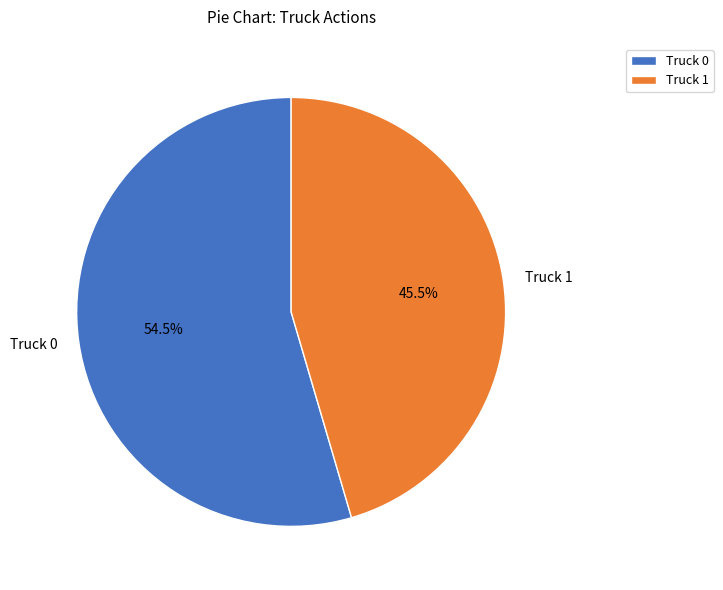

What is the largest slice in the pie chart?

Truck 0